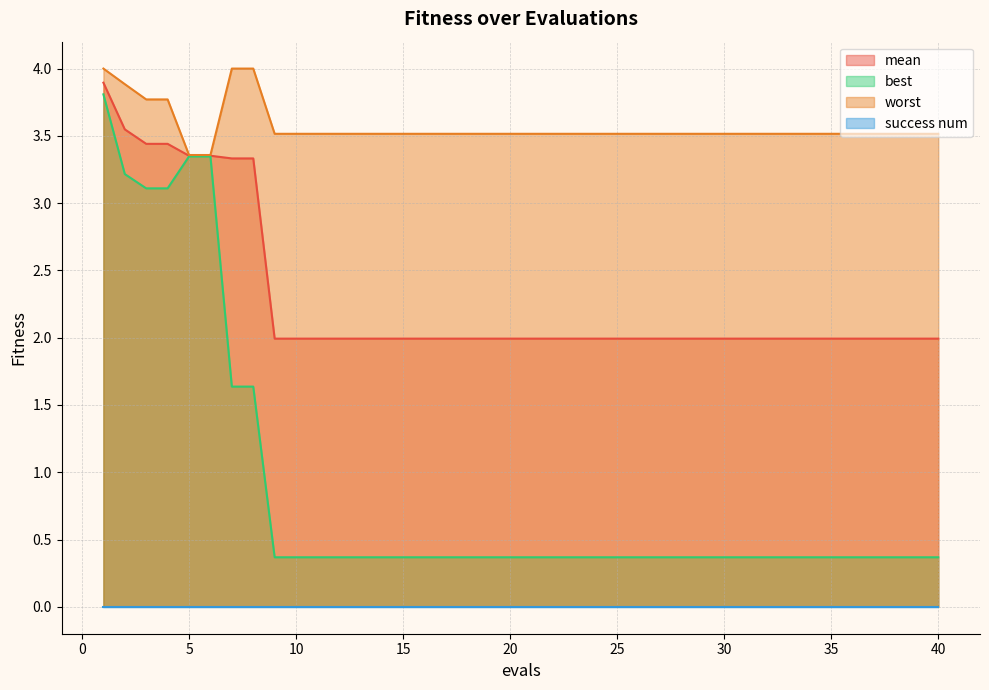

True or false: mean and worst cross at least once.

False